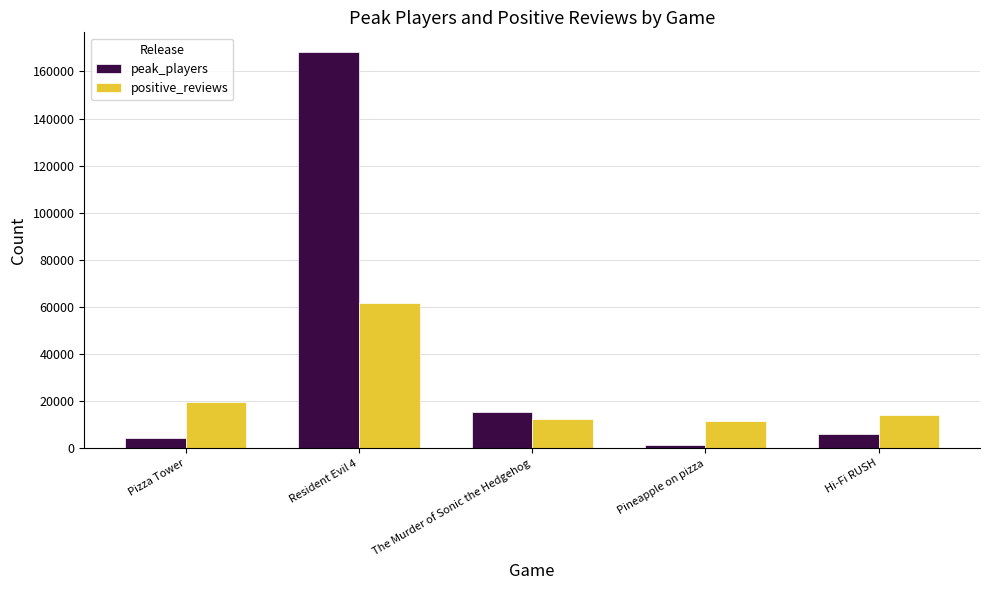

Which category has the highest value in the positive_reviews series?

Resident Evil 4